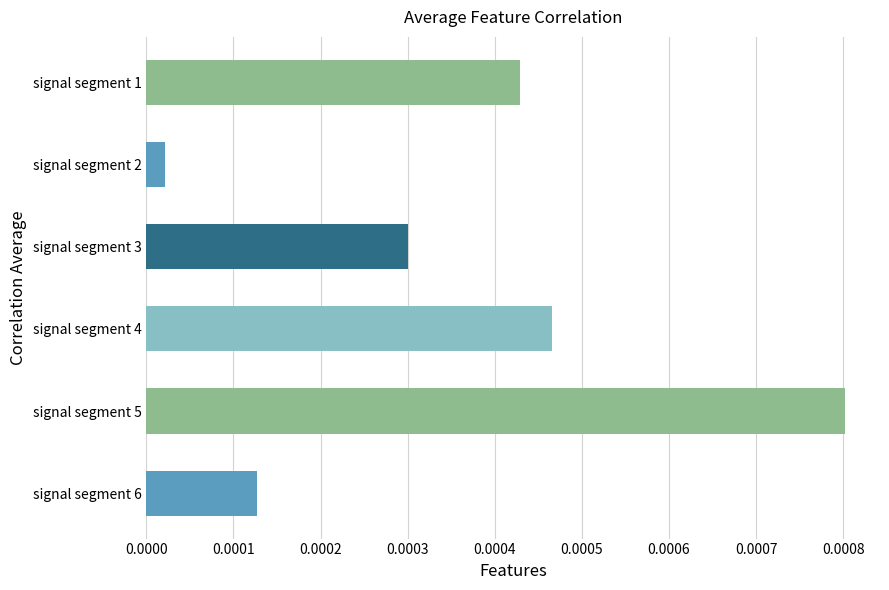

Between signal segment 5 and signal segment 1, which is larger?

signal segment 5